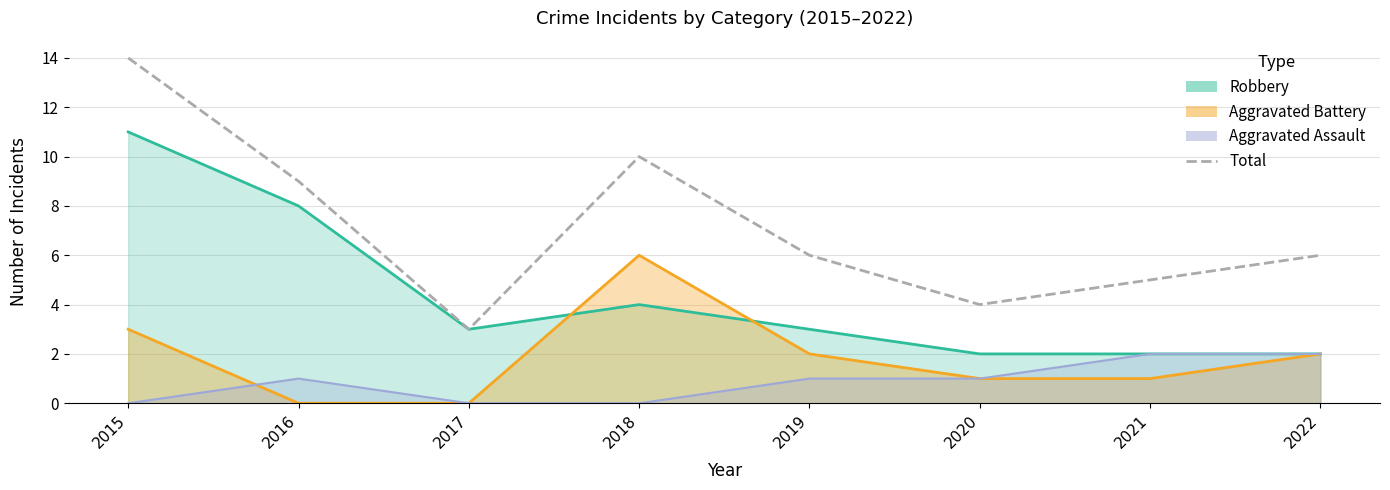

What is the smallest value displayed?

3